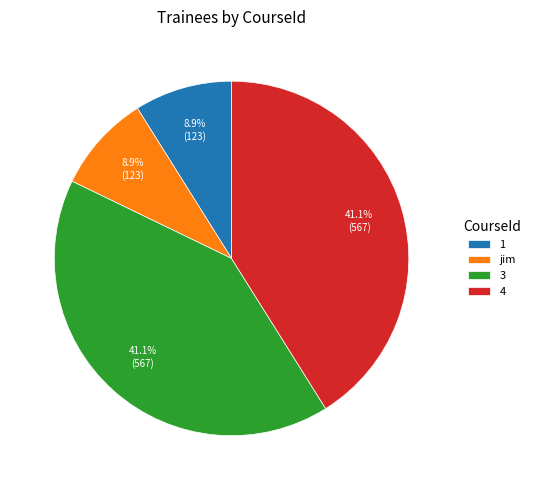

What is the ratio of the value at 3 to the value at 1?

4.6